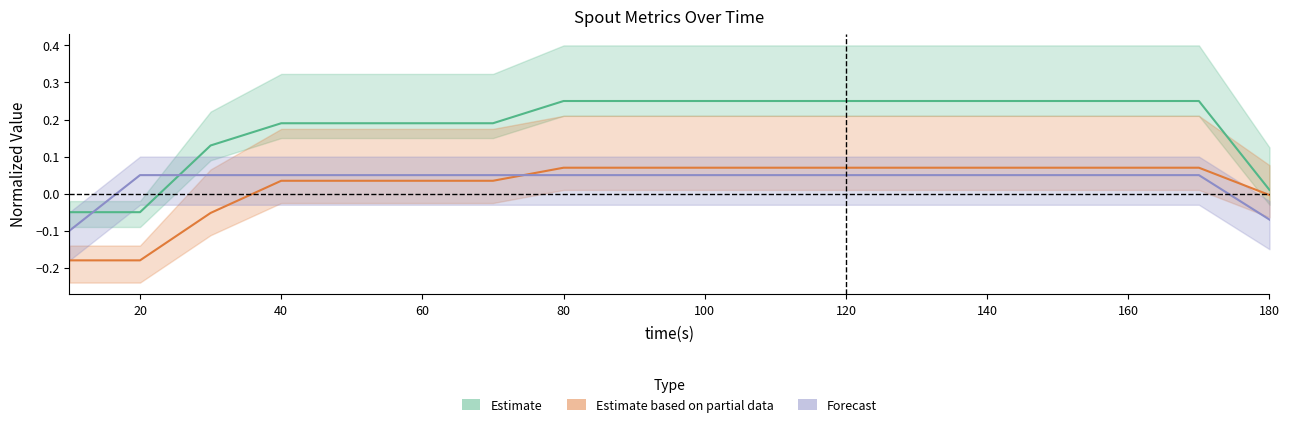

Rank the series at 160 from lowest to highest value.

Forecast, Estimate based on partial data, Estimate